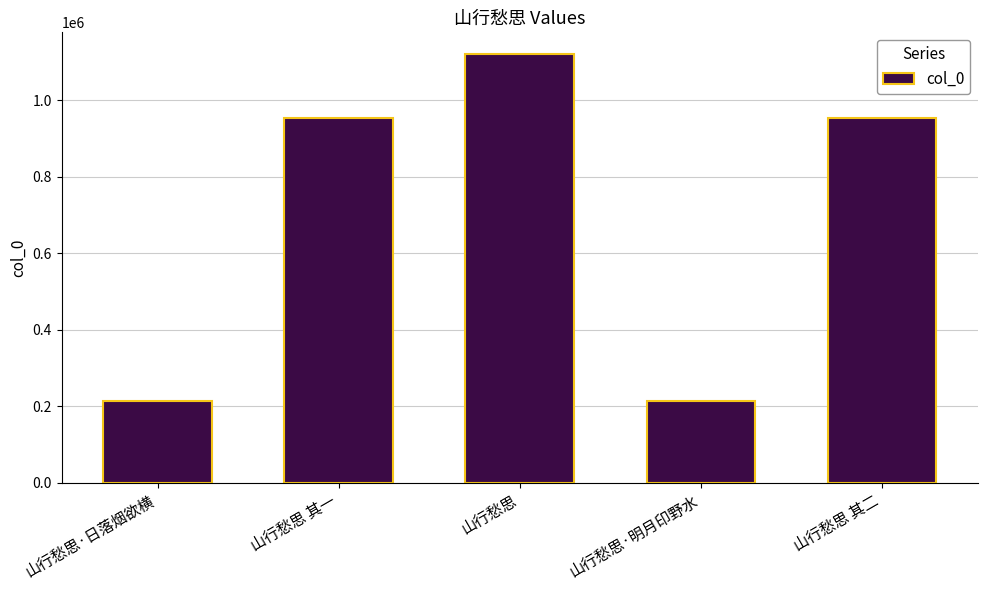

Which has a higher value, 山行愁思 其二 or 山行愁思·明月印野水?

山行愁思 其二